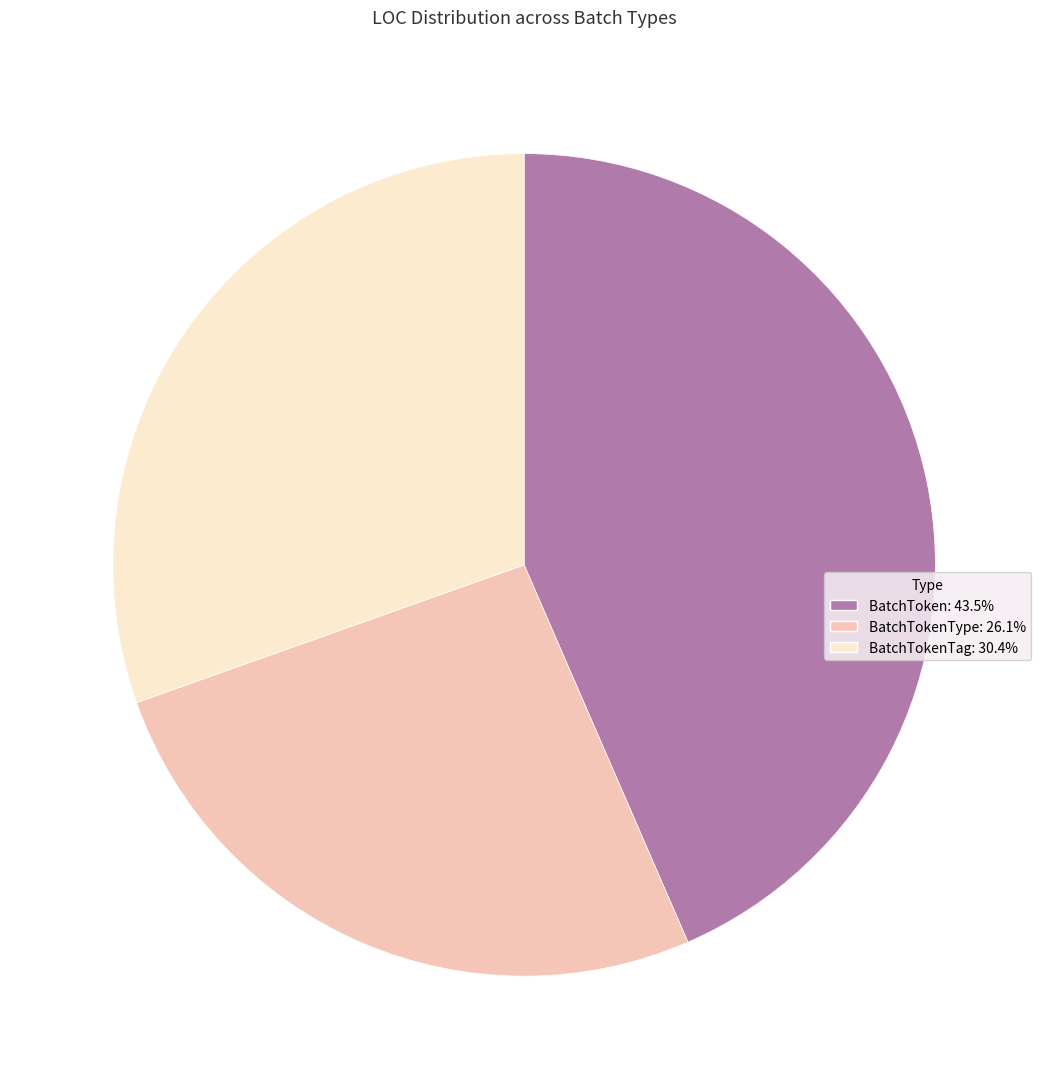

Is there any slice that represents more than half of the pie?

No